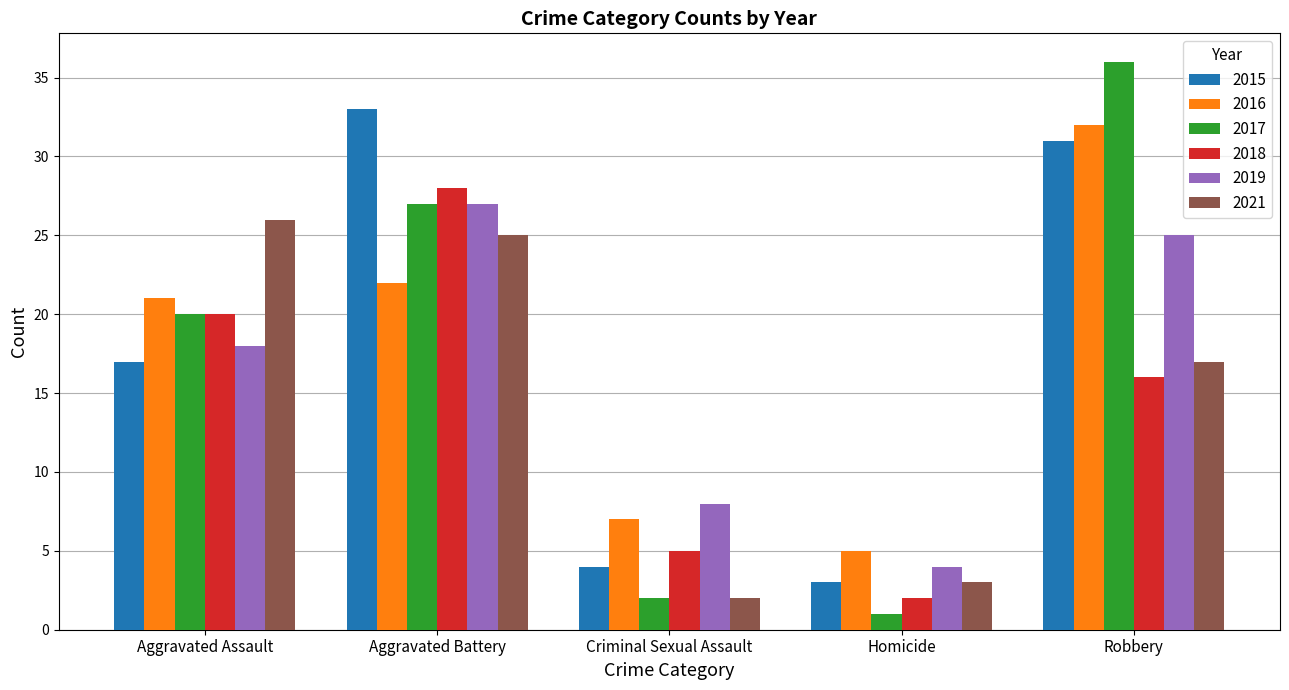

Where is 2018 nearest to the value 15?

Robbery